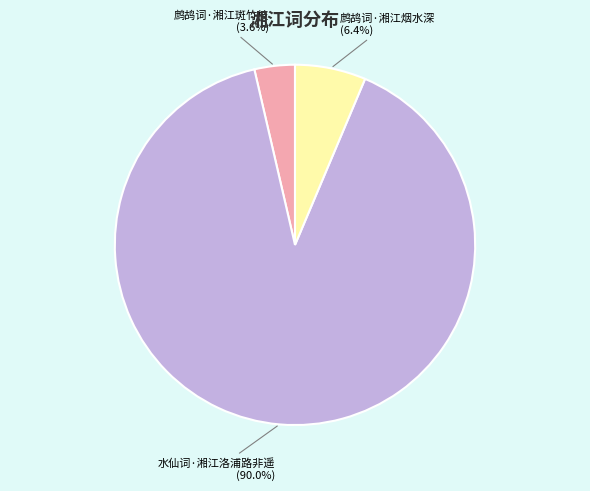

How many slices are in this pie chart?

3